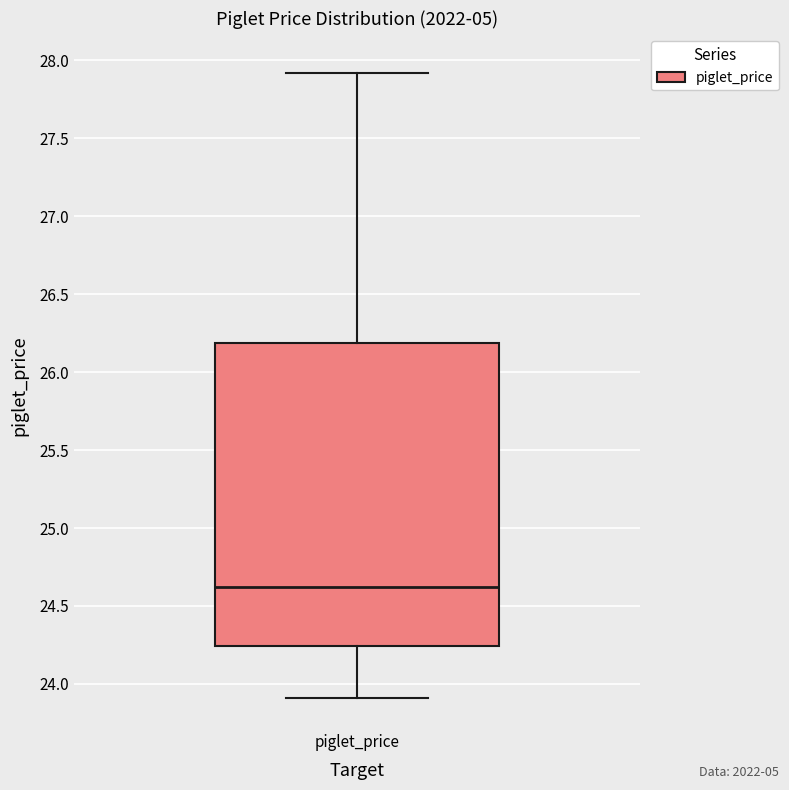

Where does the upper whisker of the box for piglet_price end on the y-axis? The values are not printed on the chart, so give them approximately, as read against the axis.

27.90